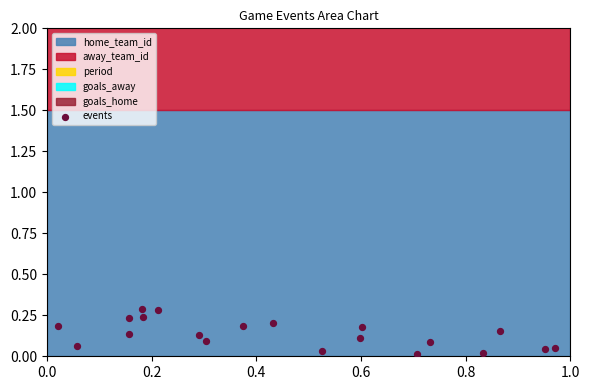

What is the range of Y values (max minus min)?

0.3